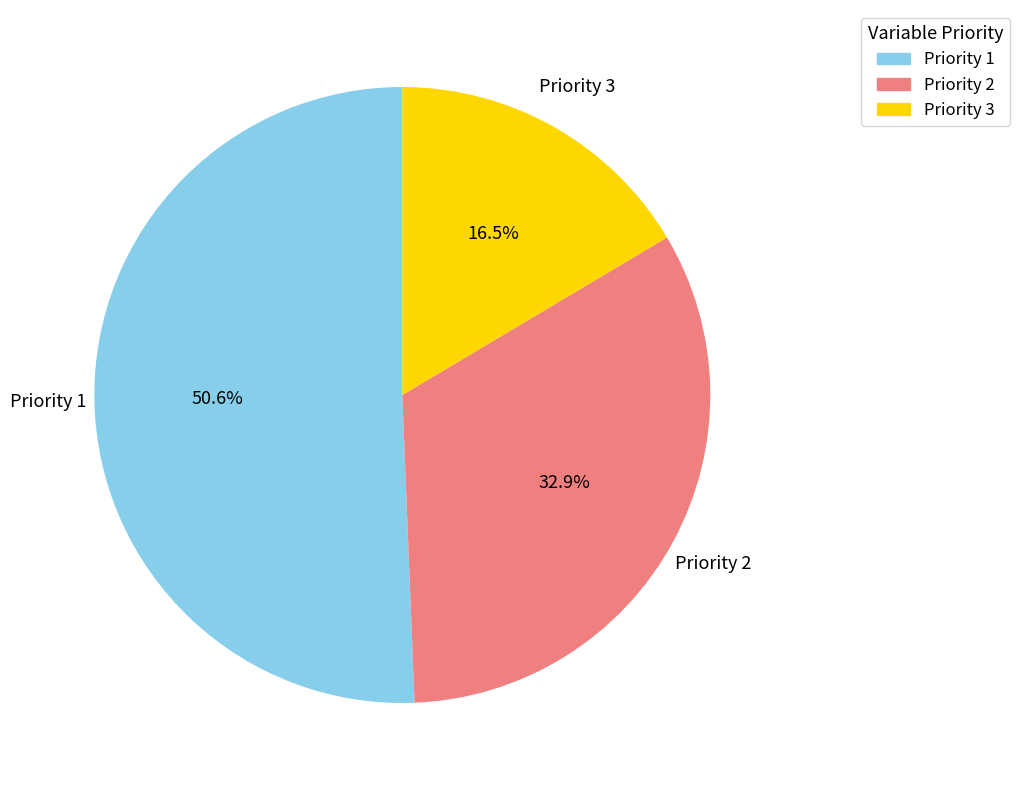

What percentage do Priority 2 and Priority 3 together represent?

49.4%